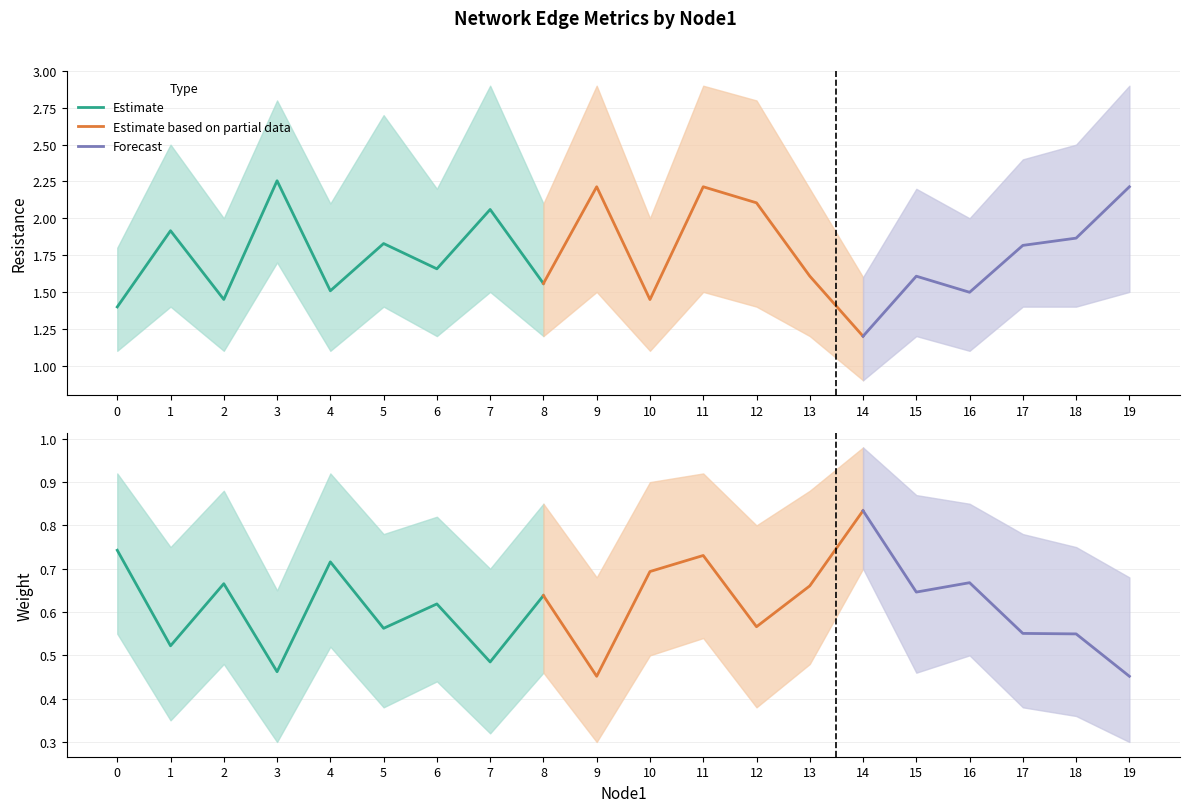

At which label is Resistance_upper closest to 2?

2